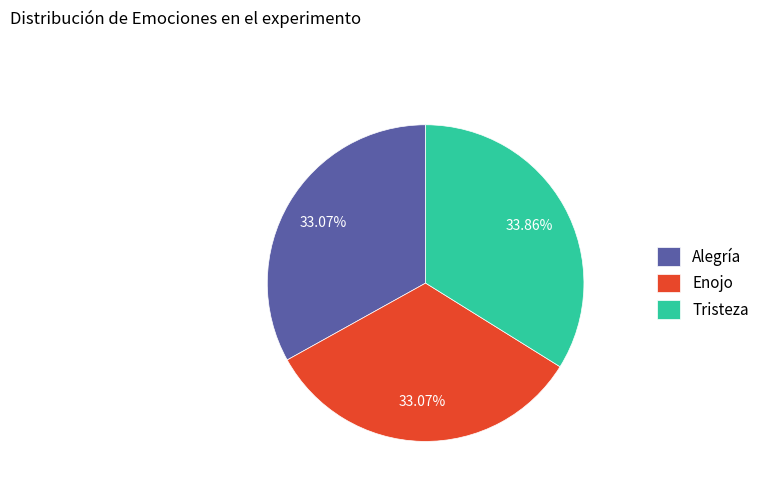

How much of the chart is everything except Enojo?

66.9%